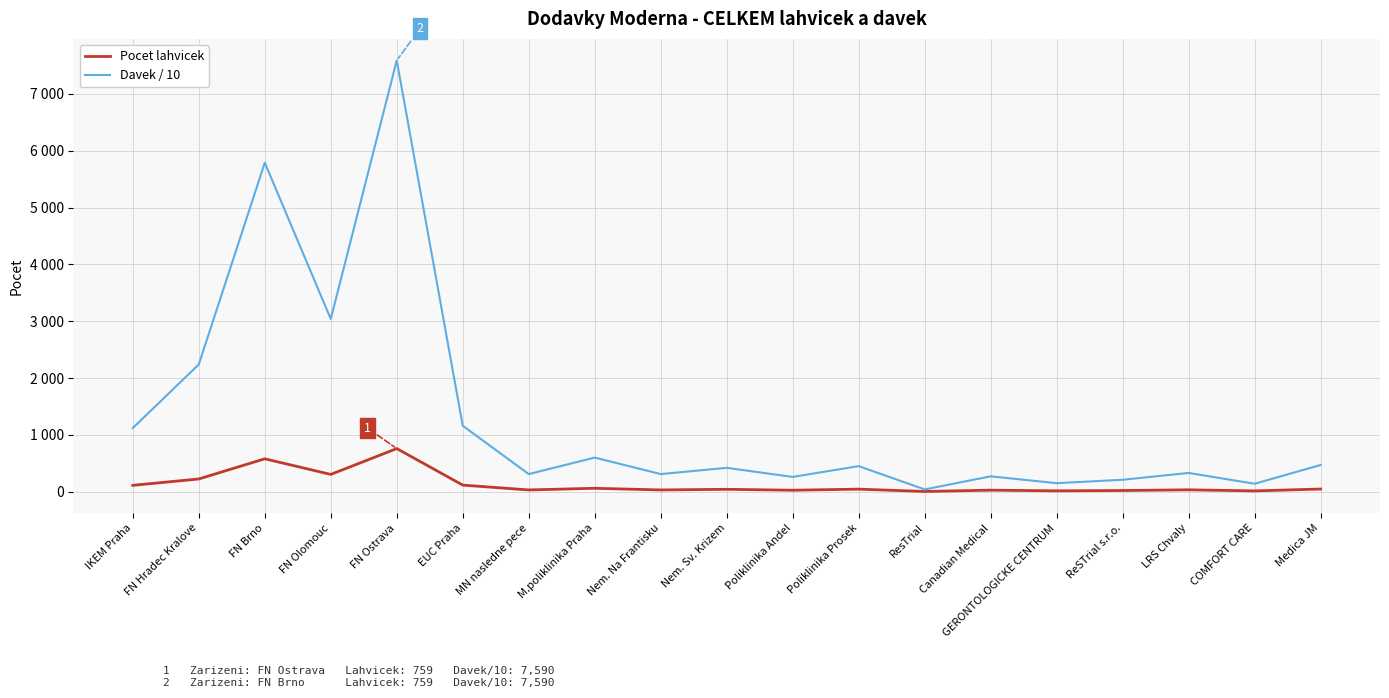

Where is the first local minimum for Davek / 10?

FN Olomouc